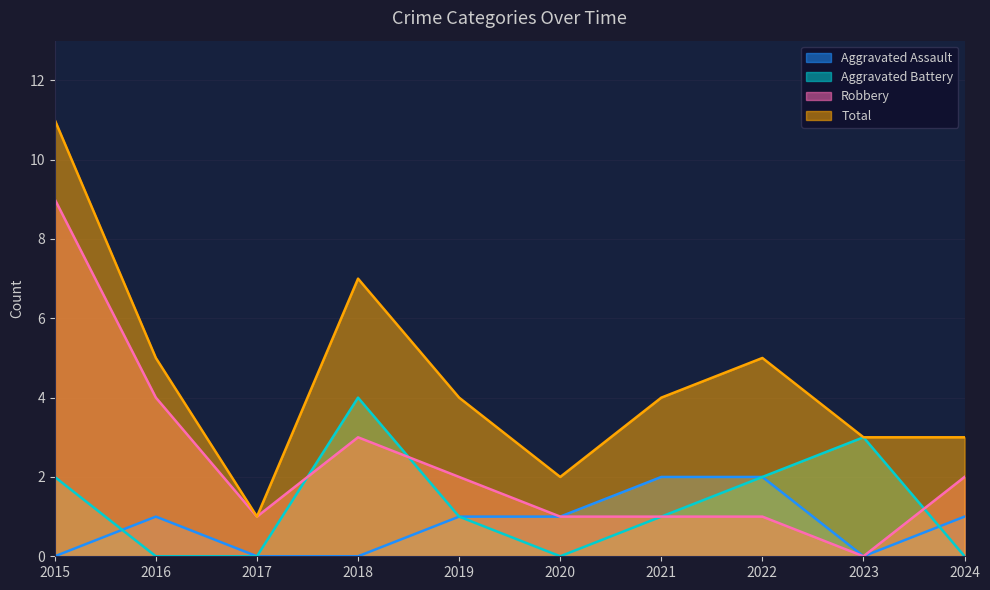

The Robbery series shows 4 at 2018. True or false?

False